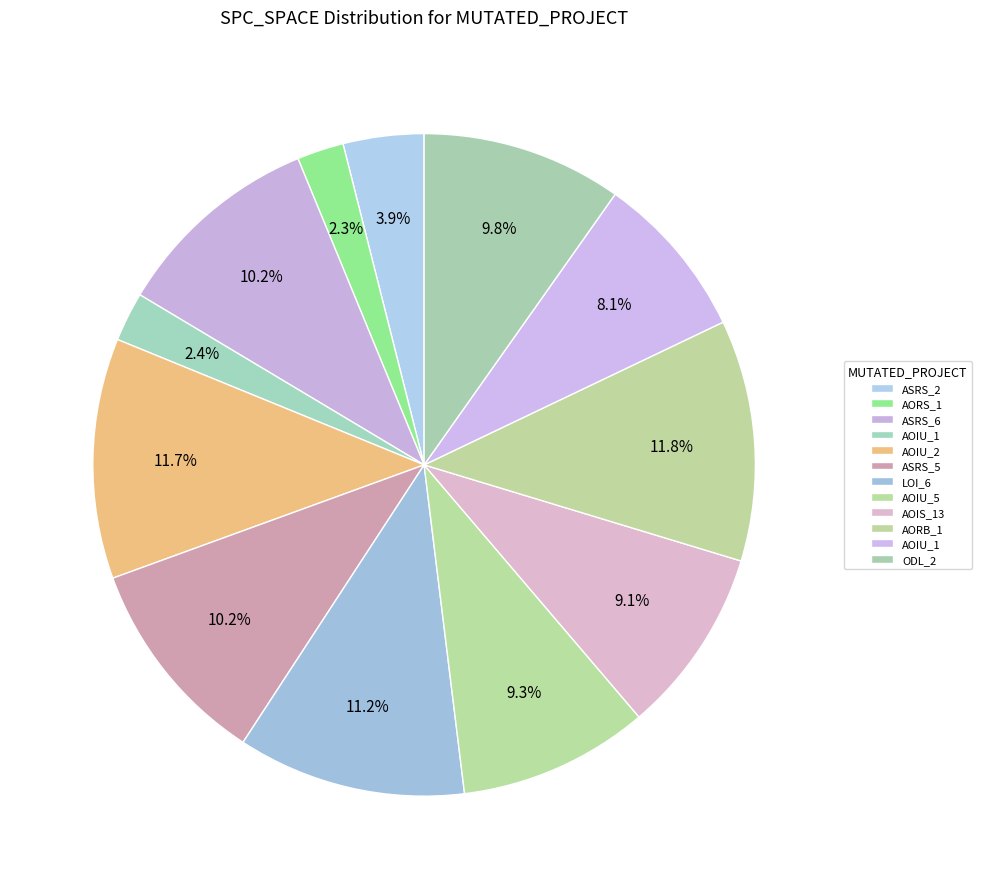

How many segments does this pie chart have?

12